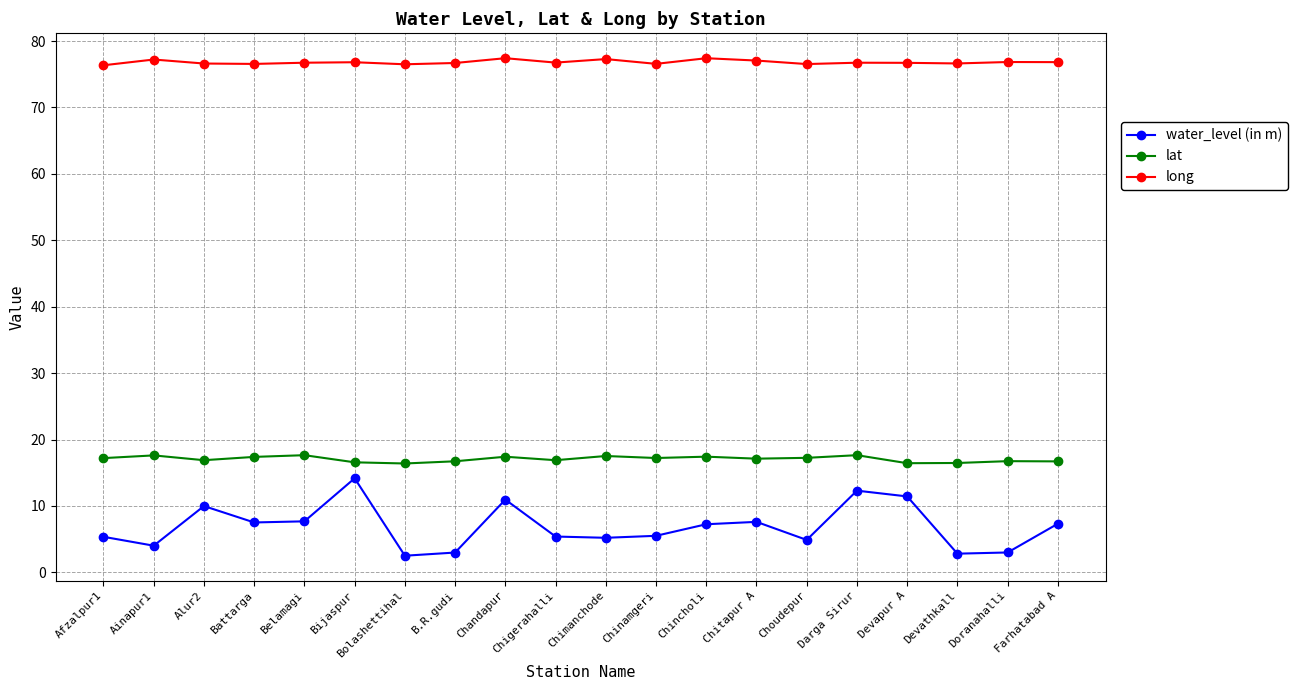

Which series has the widest spread of values?

water_level (in m)